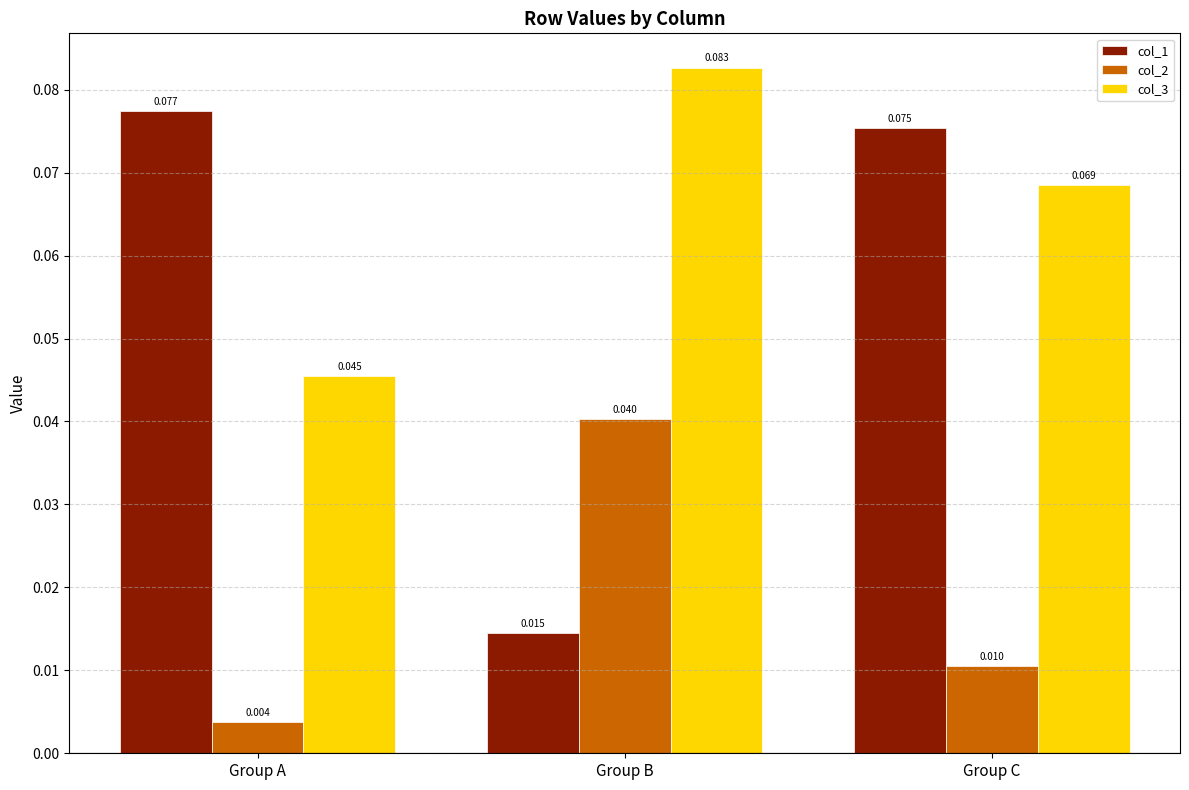

Is the value of col_1 at Group B greater than the value of col_3 at Group B?

No